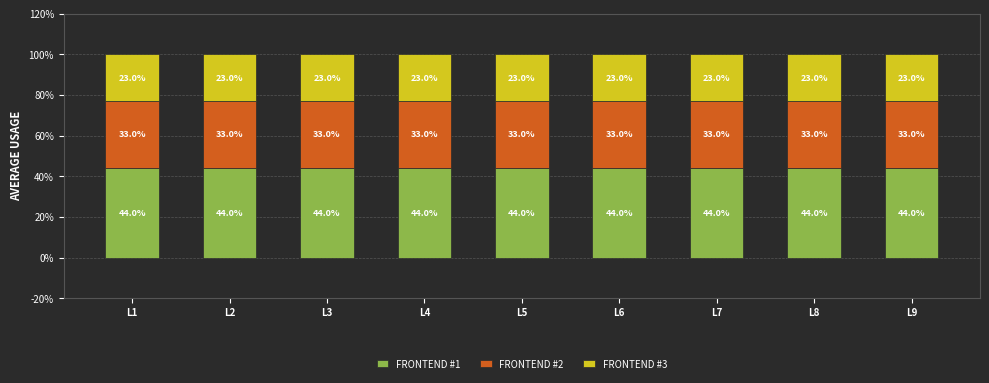

At which label is FRONTEND #3 closest to 0?

L1